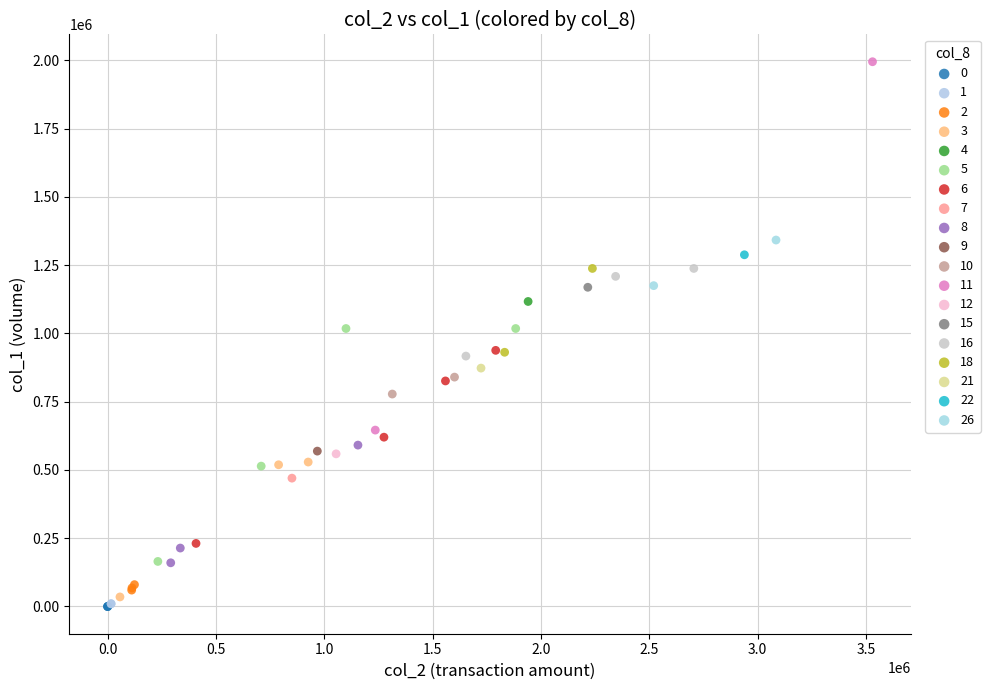

What are all the series names shown in the legend?

0, 1, 2, 3, 4, 5, 6, 7, 8, 9, 10, 11, 12, 15, 16, 18, 21, 22, 26